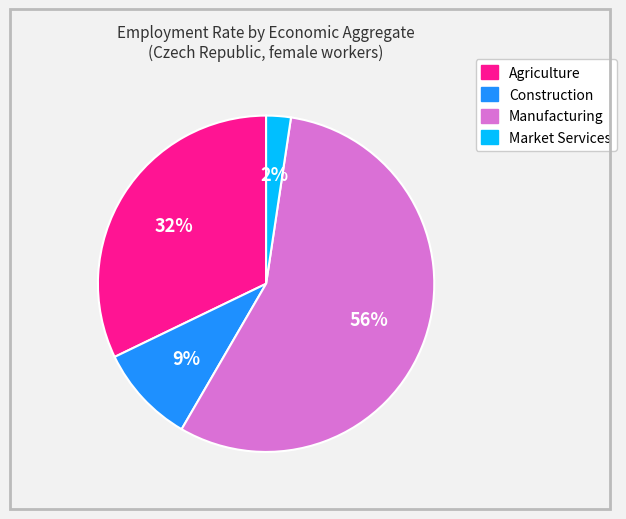

Is there any slice that represents more than half of the pie?

Yes